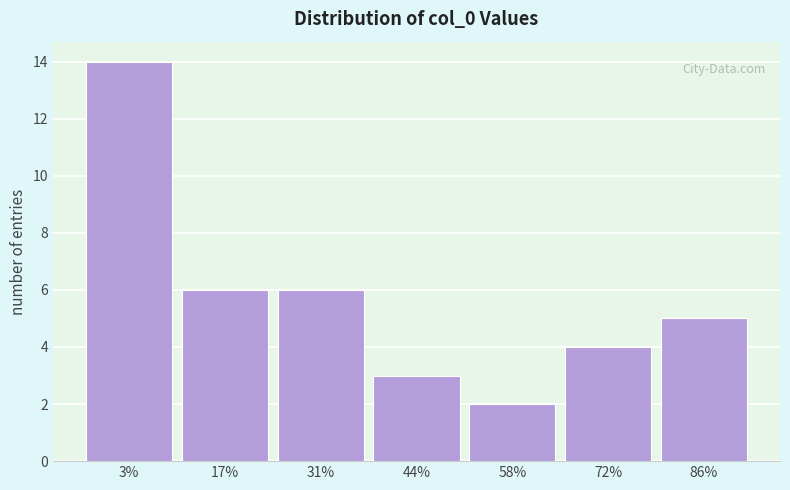

Reading left to right, transcribe all the data shown in this chart.

14	6	6	3	2	4	5